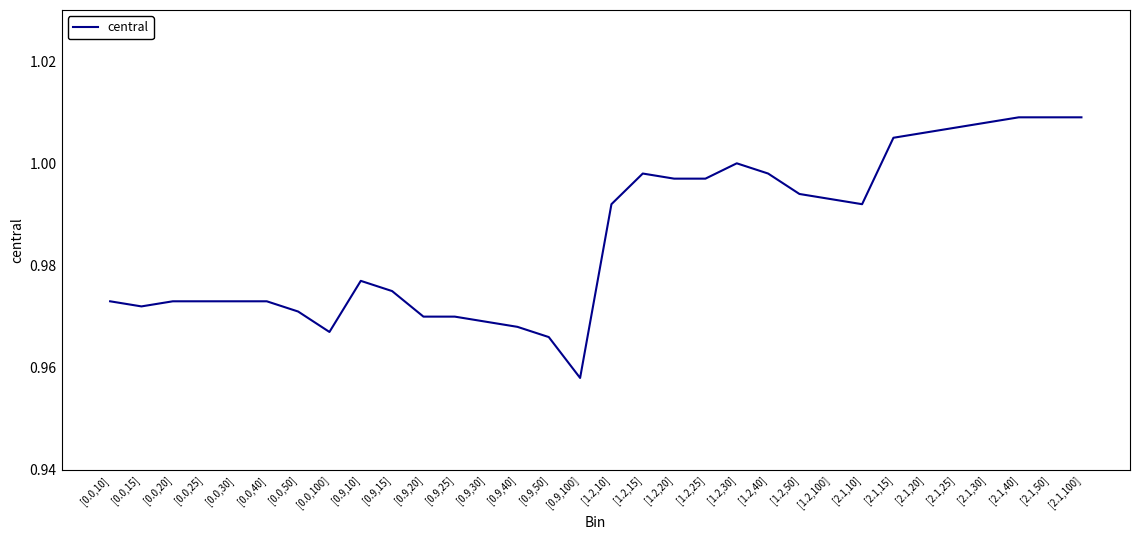

At which label is the value closest to 0?

[0.9,100]